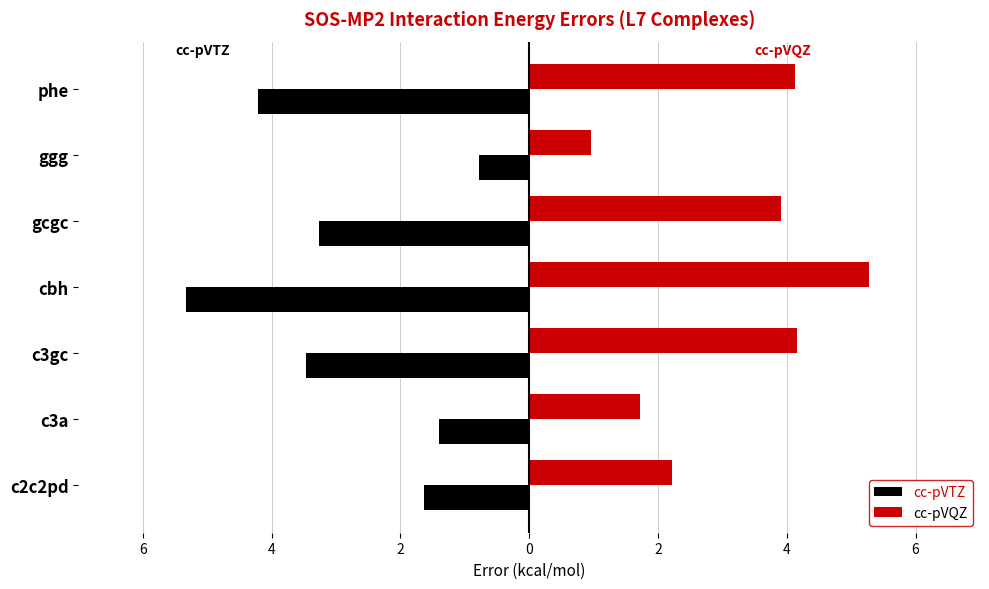

What are all the series names shown in the legend?

cc-pVTZ, cc-pVQZ